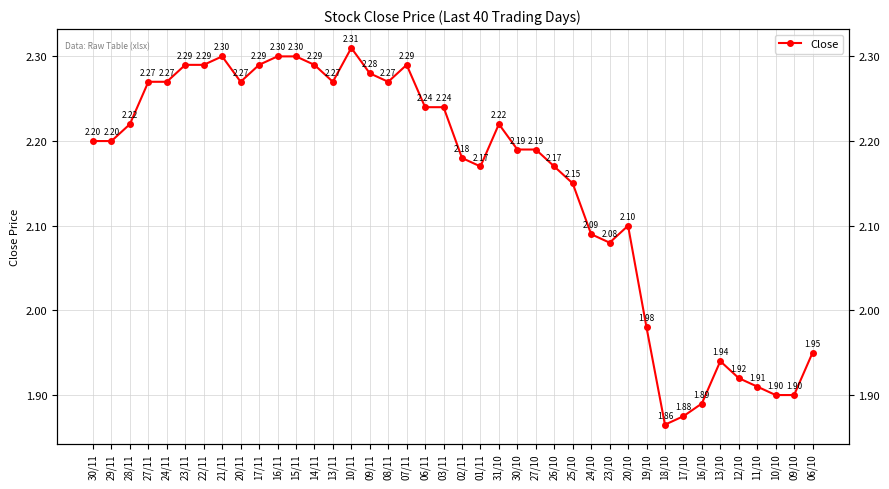

Is it true that the value at 09/11 is 2.3?

True